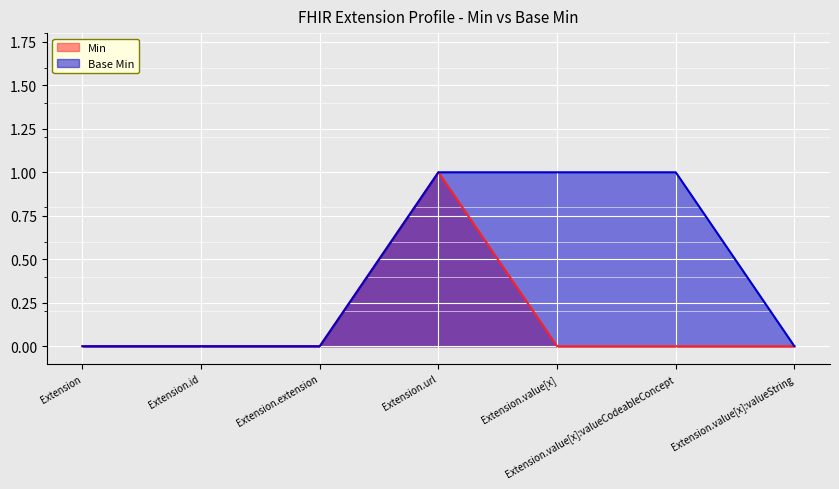

How many positive values does the Min series have?

1